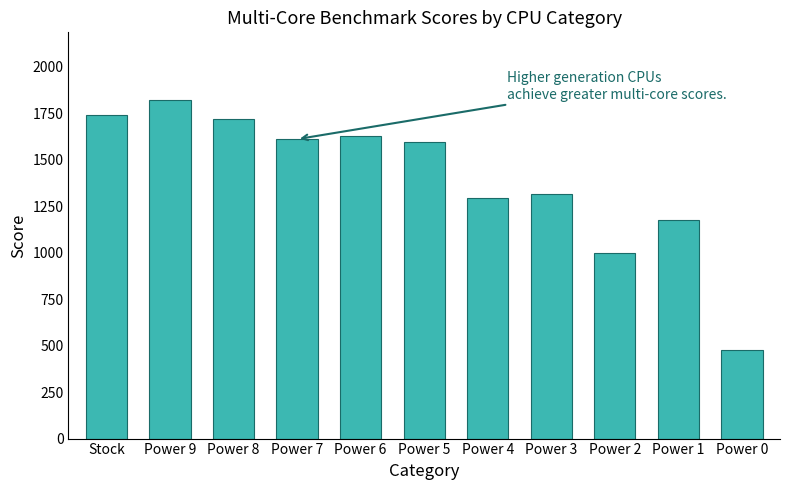

Is it true that the value at Power 2 is 676.8?

False